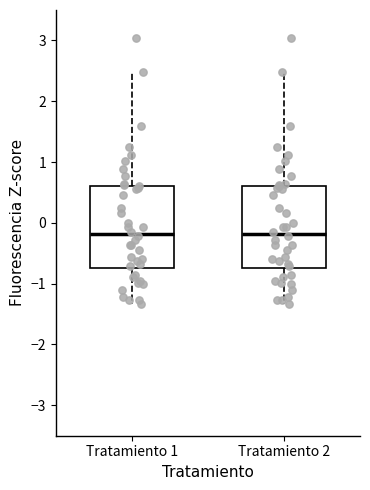

Reading left to right, read every box against the y-axis: the position of its median line, the range the box covers, and the ends of its whiskers. The values are not printed on the chart, so give them approximately, as read against the axis.

Tratamiento 1: median -0.2, box -0.7 to 0.6, whiskers -1.3 to 2.5
Tratamiento 2: median -0.2, box -0.7 to 0.6, whiskers -1.3 to 2.5